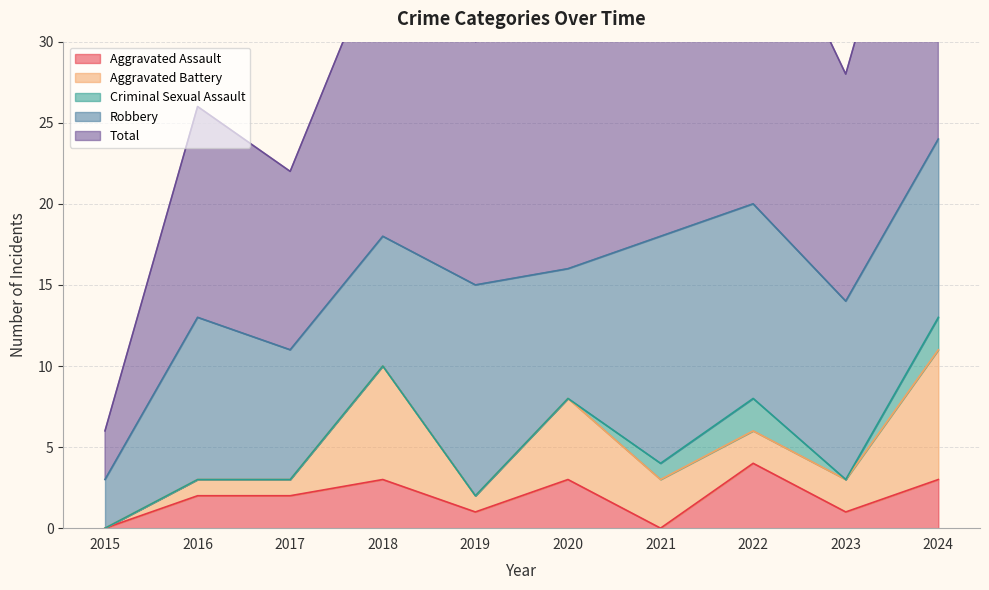

Reading left to right, extract all data points from this chart.

Aggravated Assault: 2015=0	2016=2	2017=2	2018=3	2019=1	2020=3	2021=0	2022=4	2023=1	2024=3
Aggravated Battery: 2015=0	2016=1	2017=1	2018=7	2019=1	2020=5	2021=3	2022=2	2023=2	2024=8
Criminal Sexual Assault: 2015=0	2016=0	2017=0	2018=0	2019=0	2020=0	2021=1	2022=2	2023=0	2024=2
Robbery: 2015=3	2016=10	2017=8	2018=8	2019=13	2020=8	2021=14	2022=12	2023=11	2024=11
Total: 2015=3	2016=13	2017=11	2018=18	2019=15	2020=16	2021=18	2022=20	2023=14	2024=24